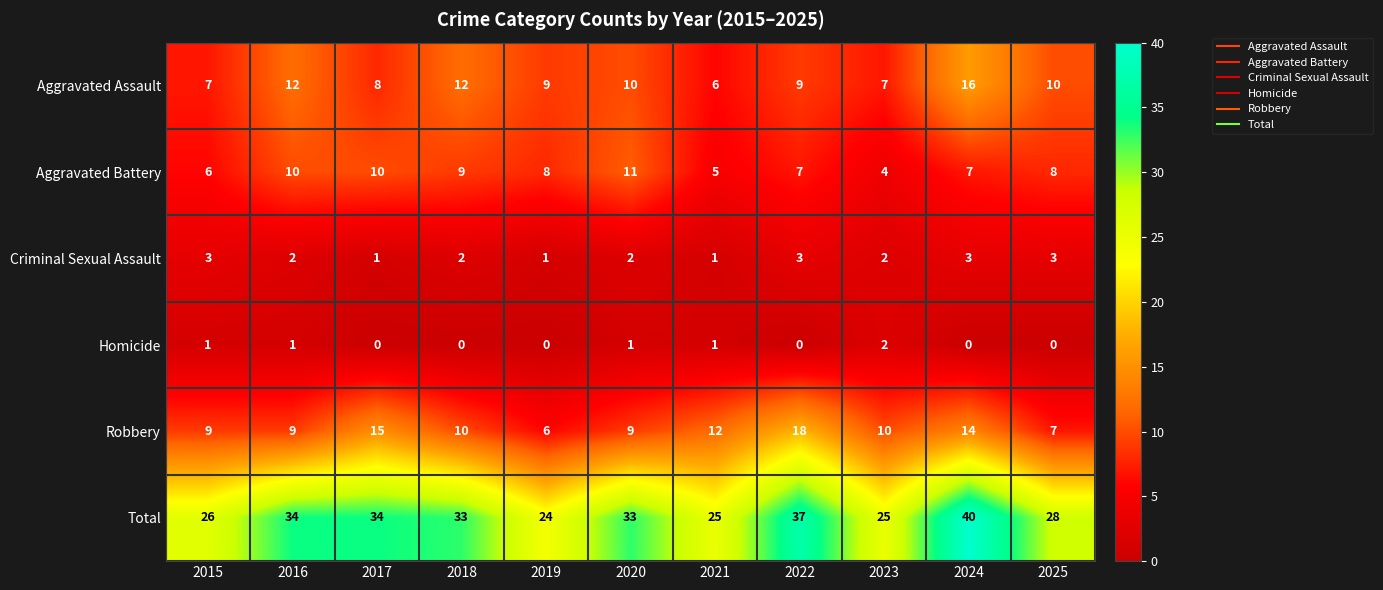

What is the approximate value of Aggravated Assault at 2017?

8